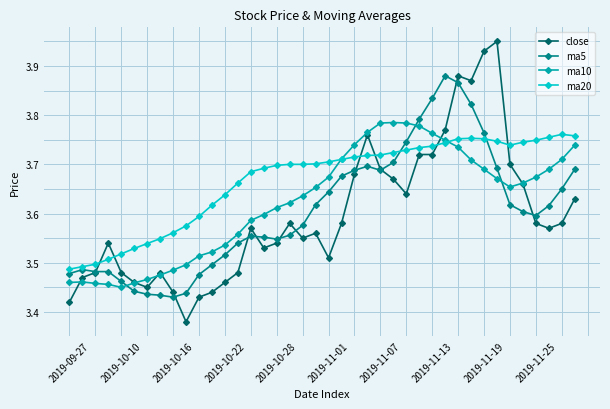

Which series has the largest range (max minus min)?

close